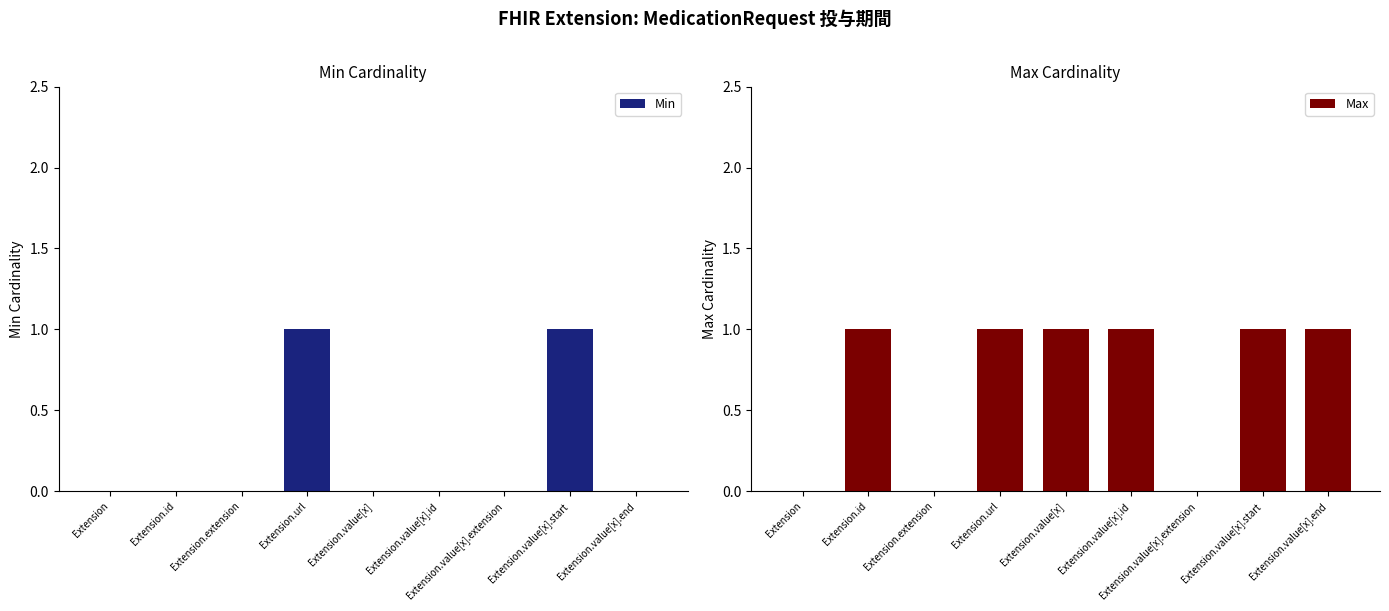

How many distinct data groups are displayed?

2